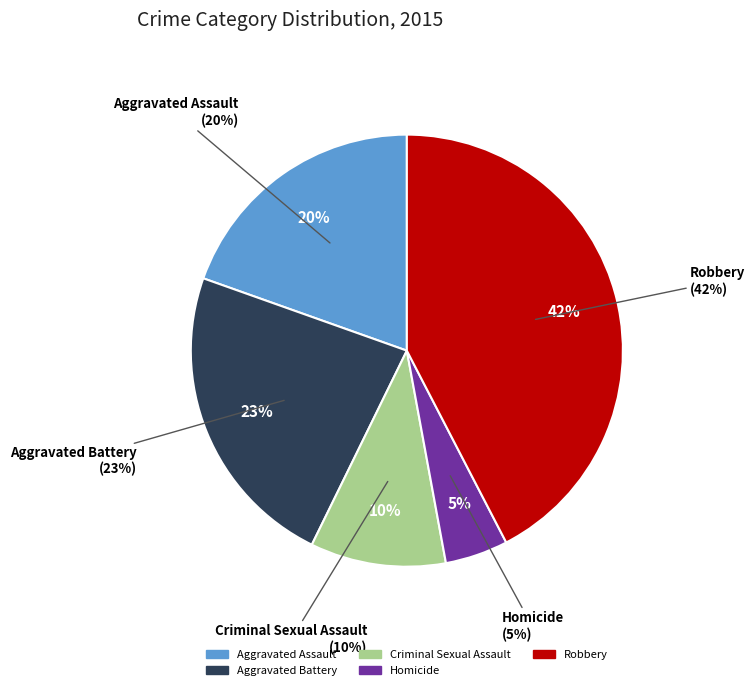

Is there any slice that represents more than half of the pie?

No